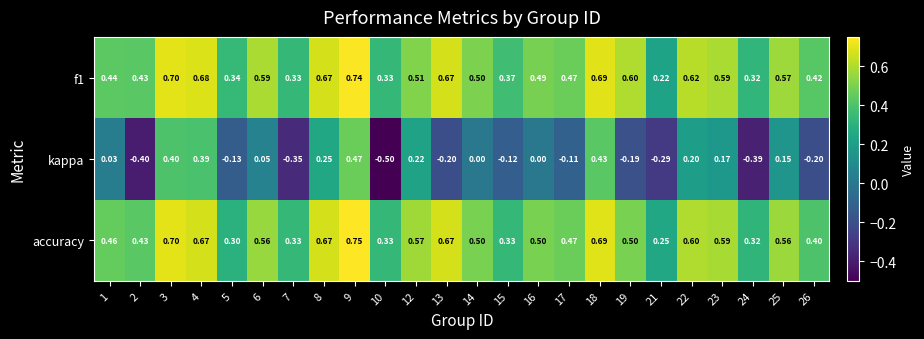

Which series has the widest spread of values?

kappa